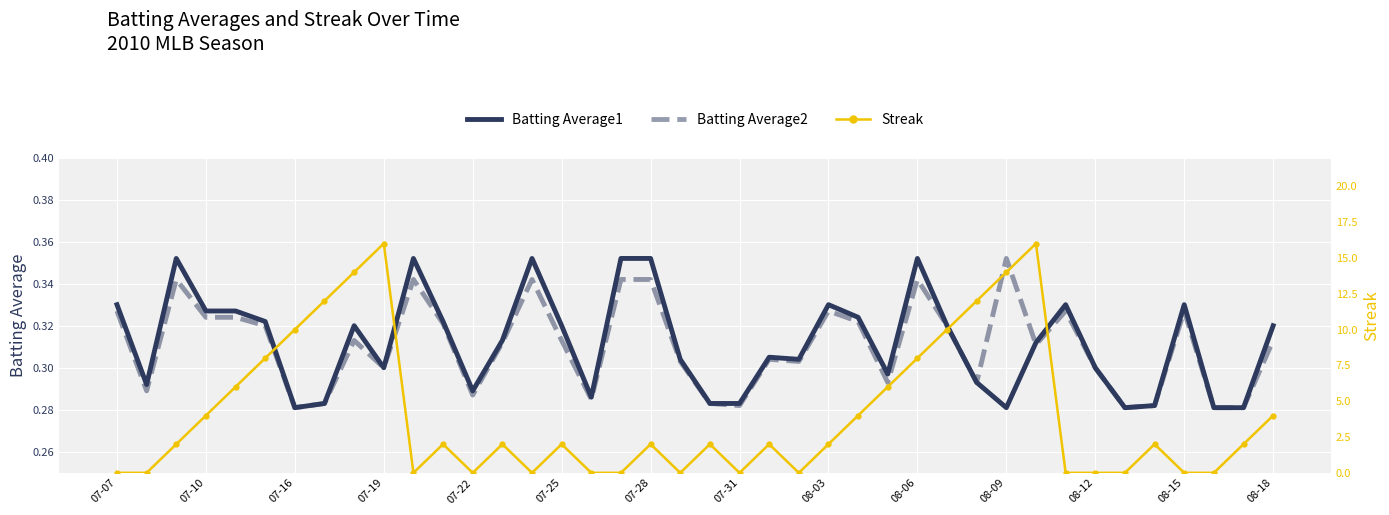

True or false: Batting Average2 (left) has a value of 0.4 at 08-12.

False